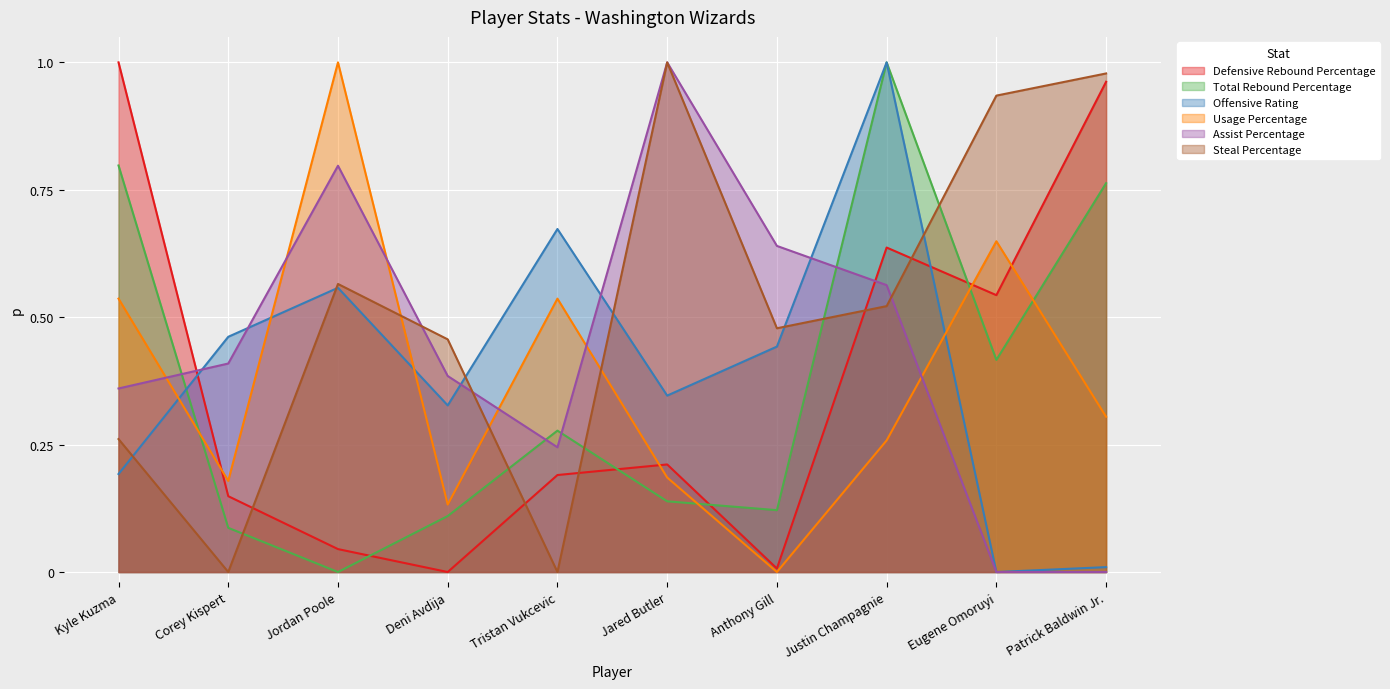

At which category is the sum across all series the highest?

Justin Champagnie